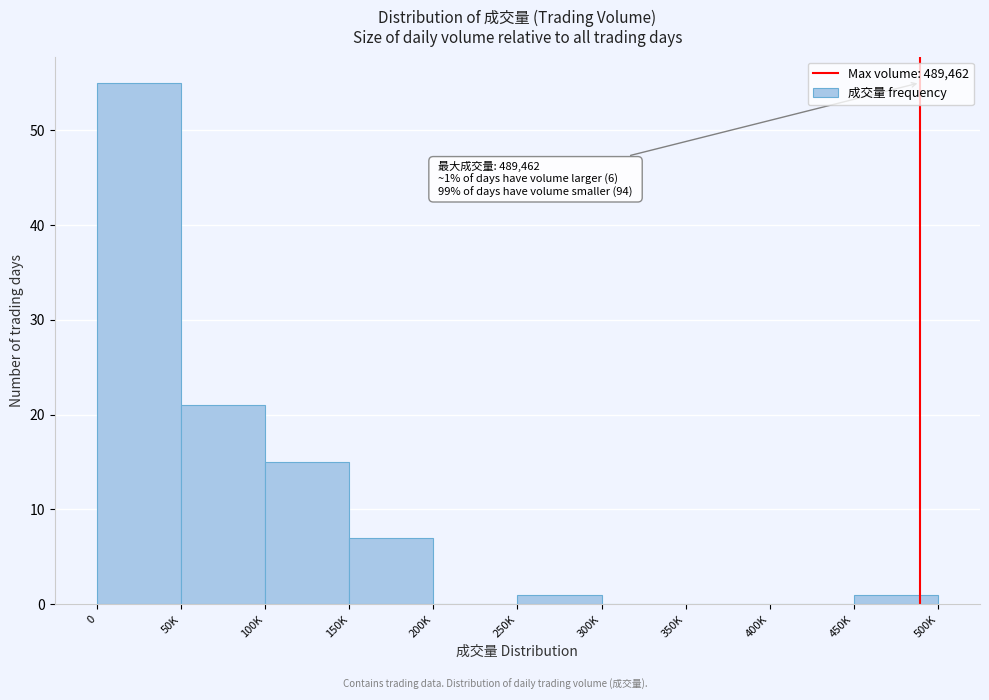

Reading left to right, list all the values displayed in this chart.

0=55	50K=21	100K=15	150K=7	200K=0	250K=1	300K=0	350K=0	400K=0	450K=1